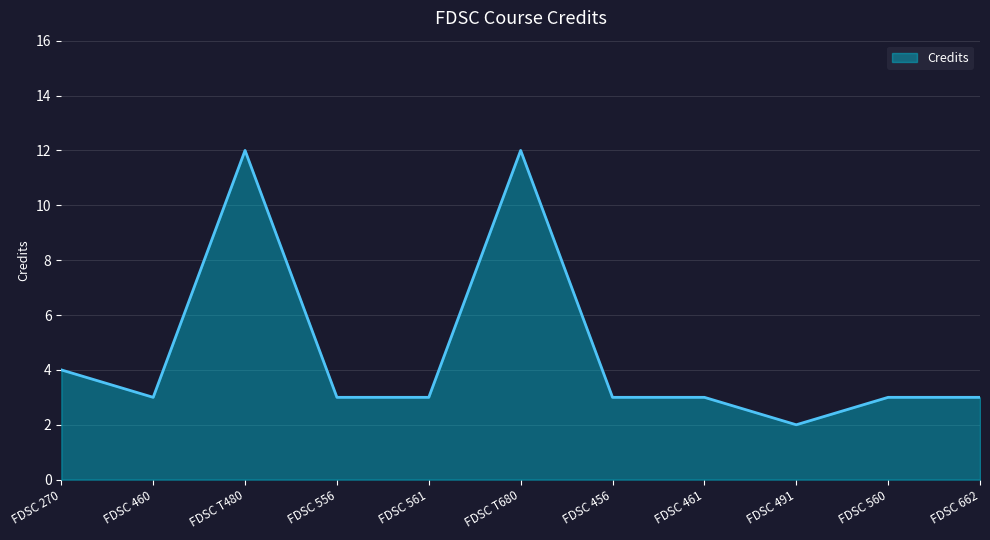

Count the values in the range 3 to 4.

8